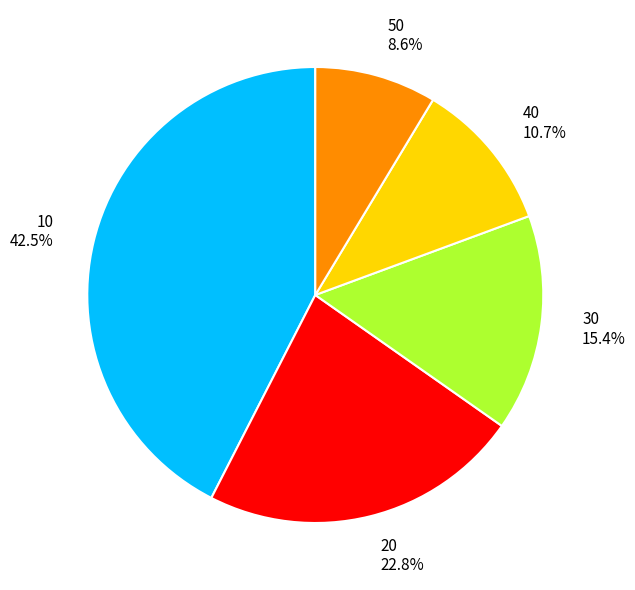

To the nearest percent, what percentage of the pie is 40?

11%